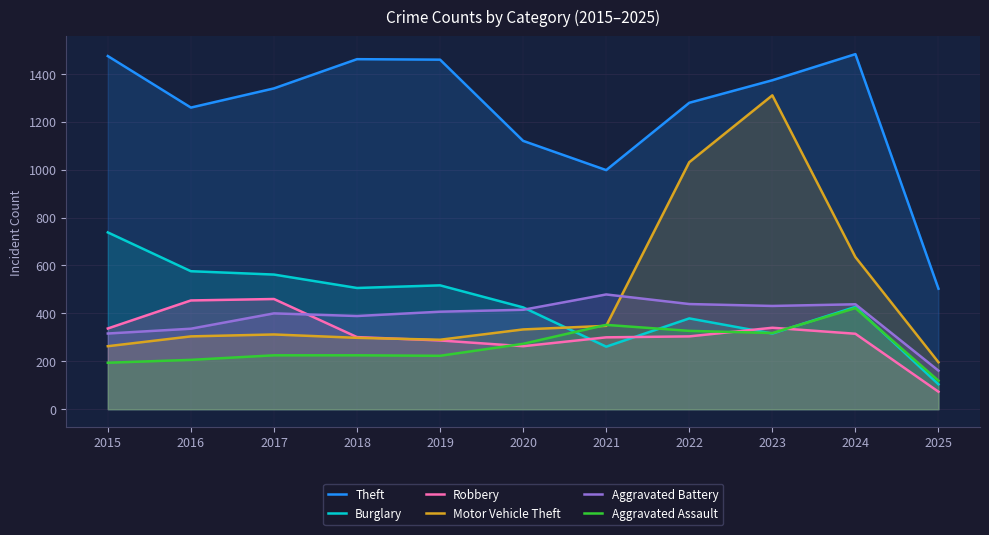

How many times do Robbery and Aggravated Battery cross each other?

1